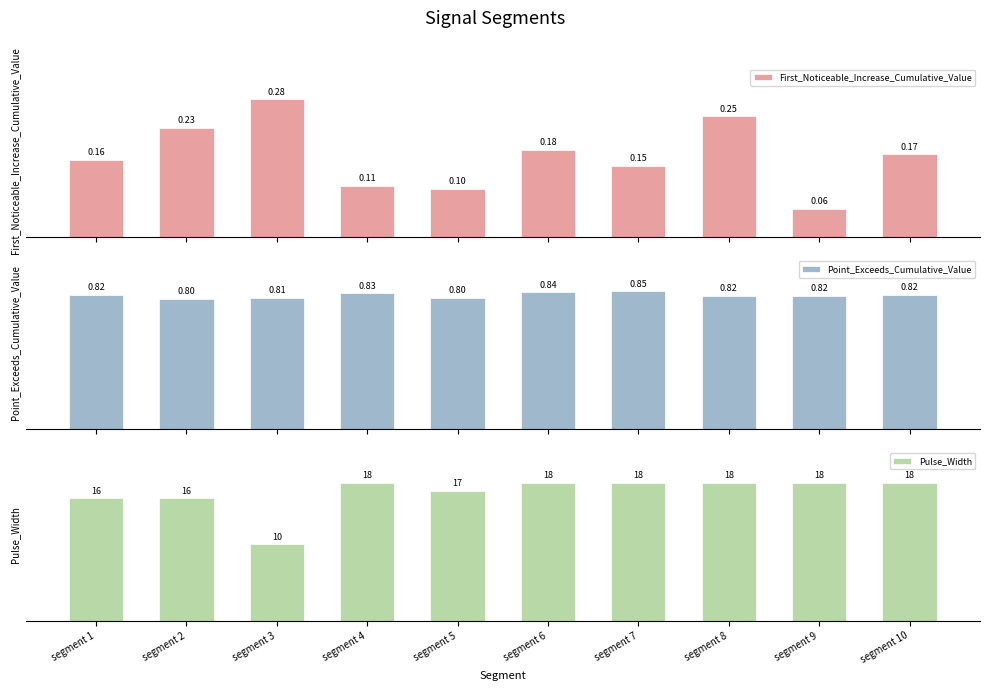

The Pulse_Width series shows 18.0 at segment 4. True or false?

True